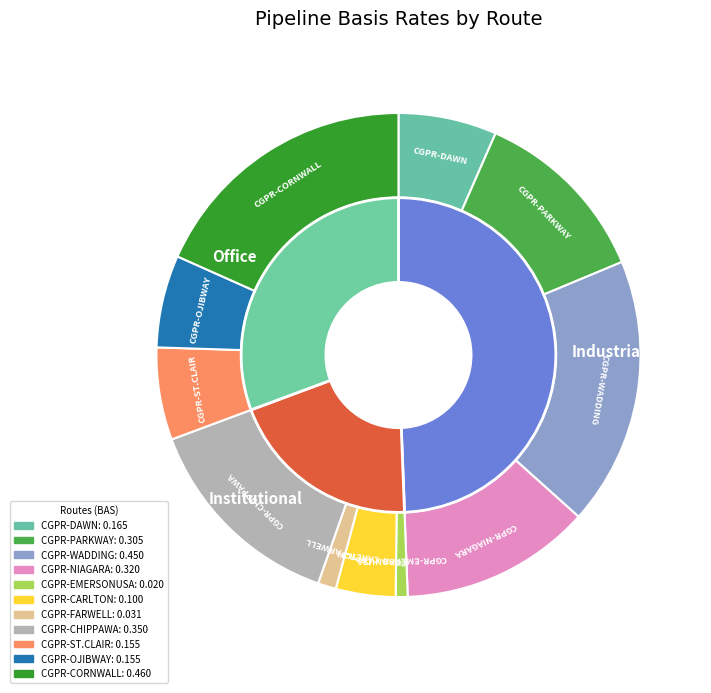

Is it true that CGPR-EMERSONUSA is 1% of the pie?

True